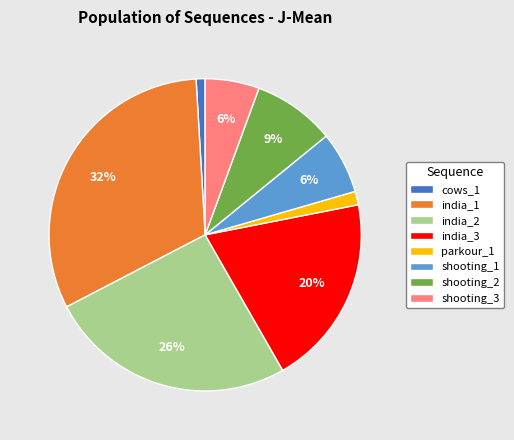

True or false: shooting_3 accounts for 1% of the total.

False